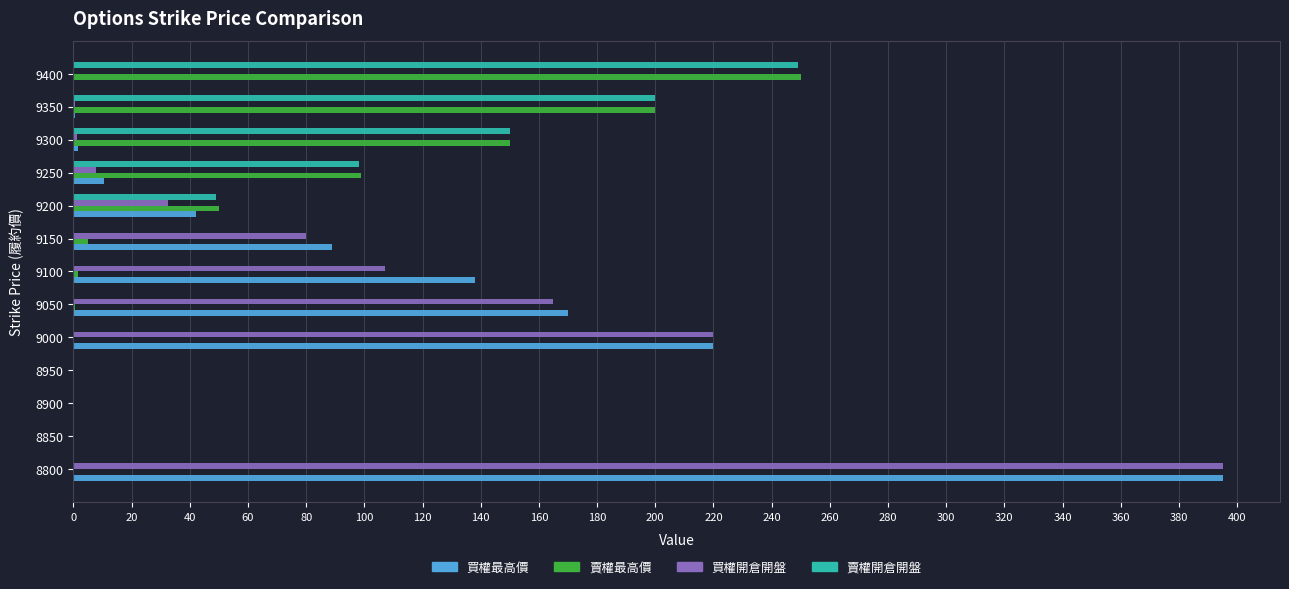

Is the value of 賣權最高價 at 9350 greater than the value of 賣權開倉開盤 at 9300?

Yes